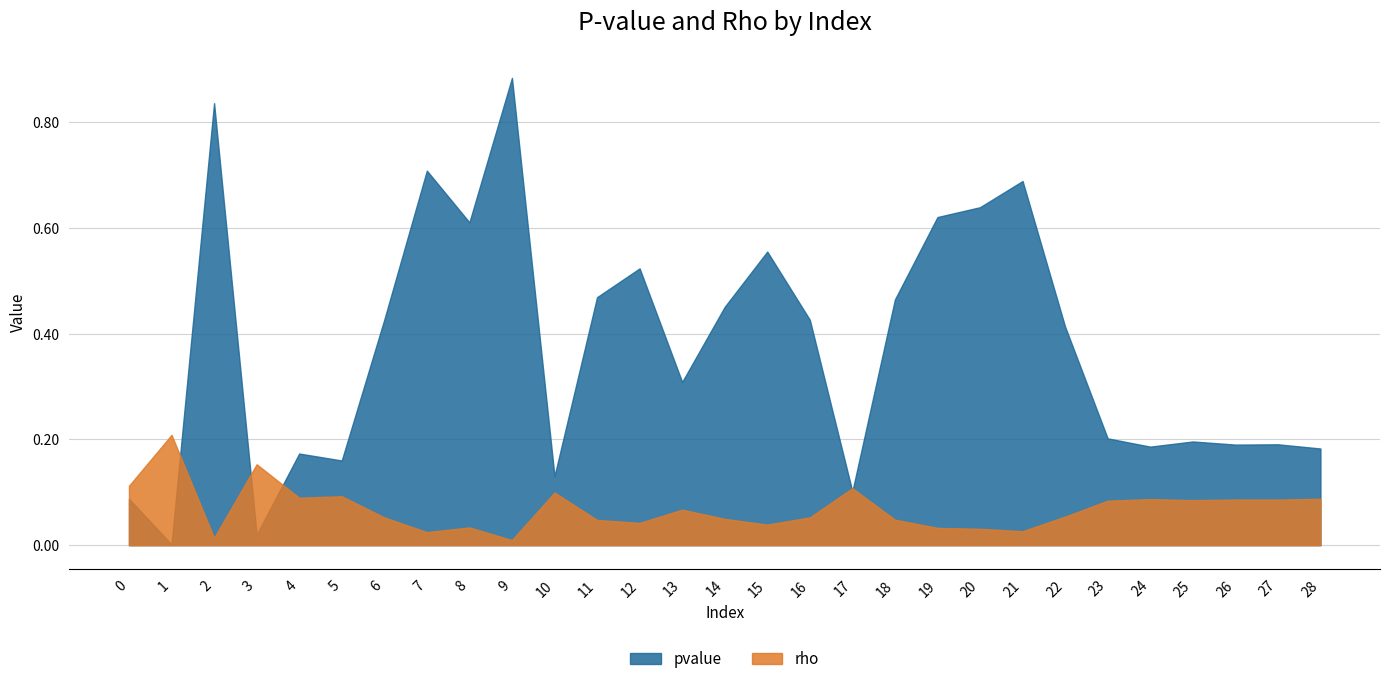

Reading right to left, list all the values displayed in this chart.

pvalue: 28=0.2	27=0.2	26=0.2	25=0.2	24=0.2	23=0.2	22=0.4	21=0.7	20=0.6	19=0.6	18=0.5	17=0.1	16=0.4	15=0.6	14=0.5	13=0.3	12=0.5	11=0.5	10=0.1	9=0.9	8=0.6	7=0.7	6=0.4	5=0.2	4=0.2	3=0.0	2=0.8	1=0.0	0=0.1
rho: 28=0.1	27=0.1	26=0.1	25=0.1	24=0.1	23=0.1	22=0.1	21=0.0	20=0.0	19=0.0	18=0.0	17=0.1	16=0.1	15=0.0	14=0.0	13=0.1	12=0.0	11=0.0	10=0.1	9=0.0	8=0.0	7=0.0	6=0.1	5=0.1	4=0.1	3=0.2	2=0.0	1=0.2	0=0.1